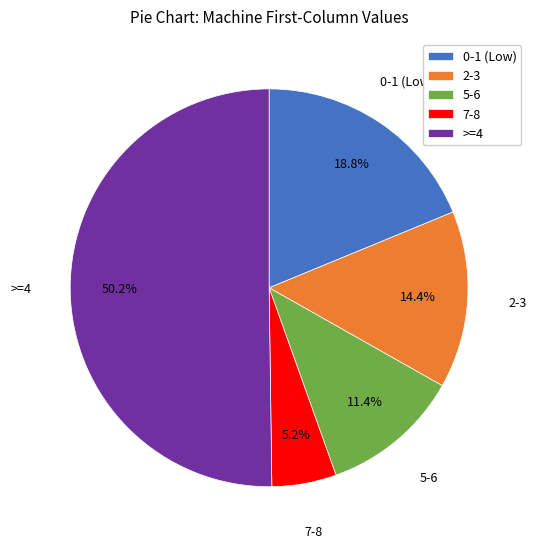

Combined, do 2-3 and 5-6 account for over 50%?

No